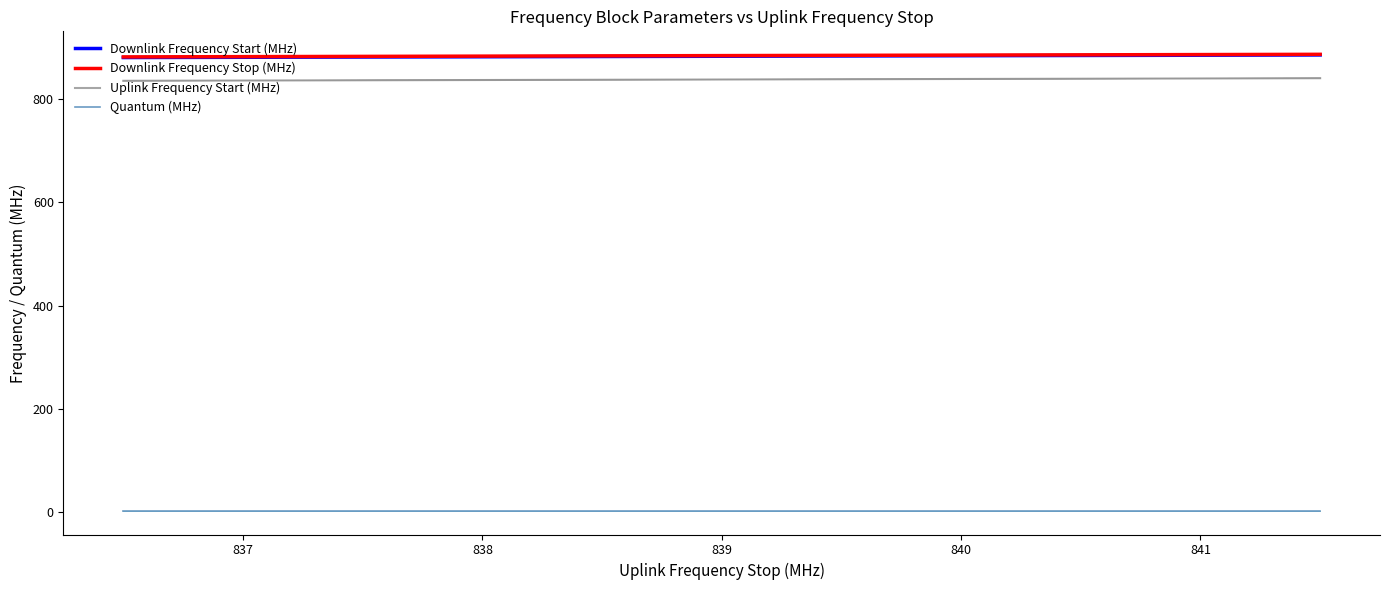

True or false: Quantum (MHz) and Uplink Frequency Start (MHz) cross at least once.

False